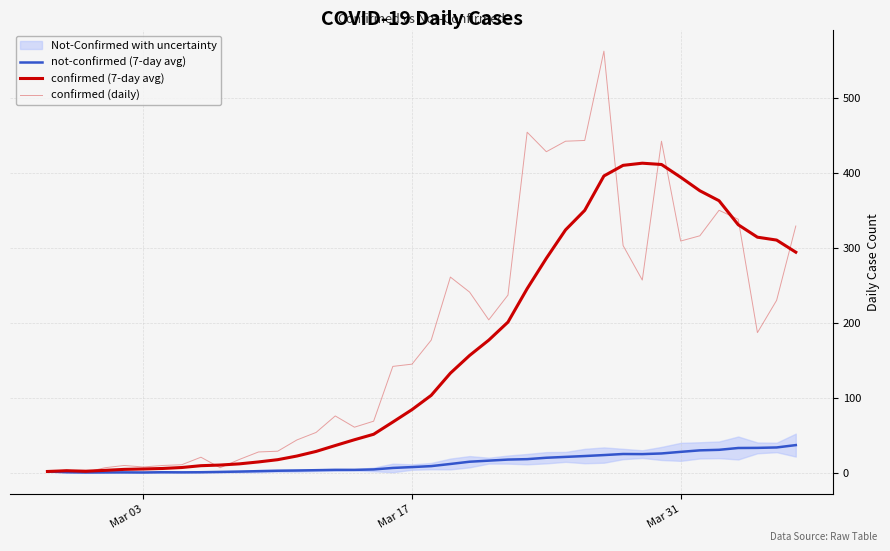

At how many categories does at least one series exceed 347?

11